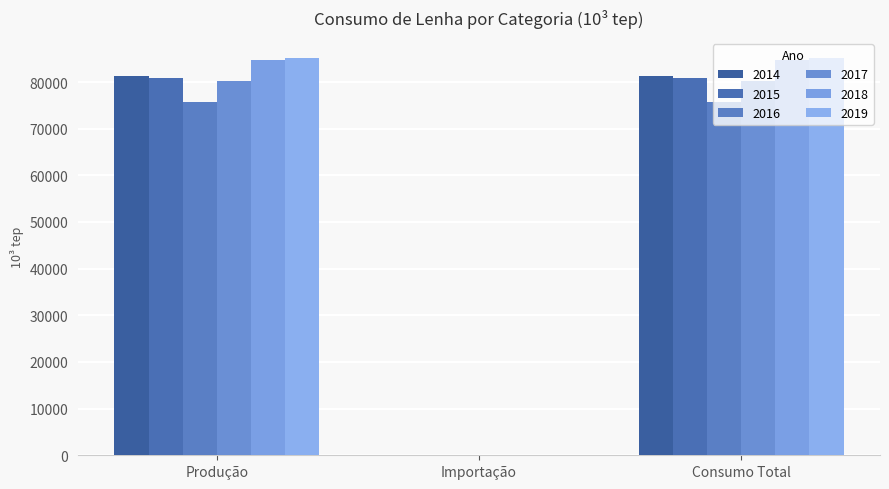

Are the bars horizontal?

No